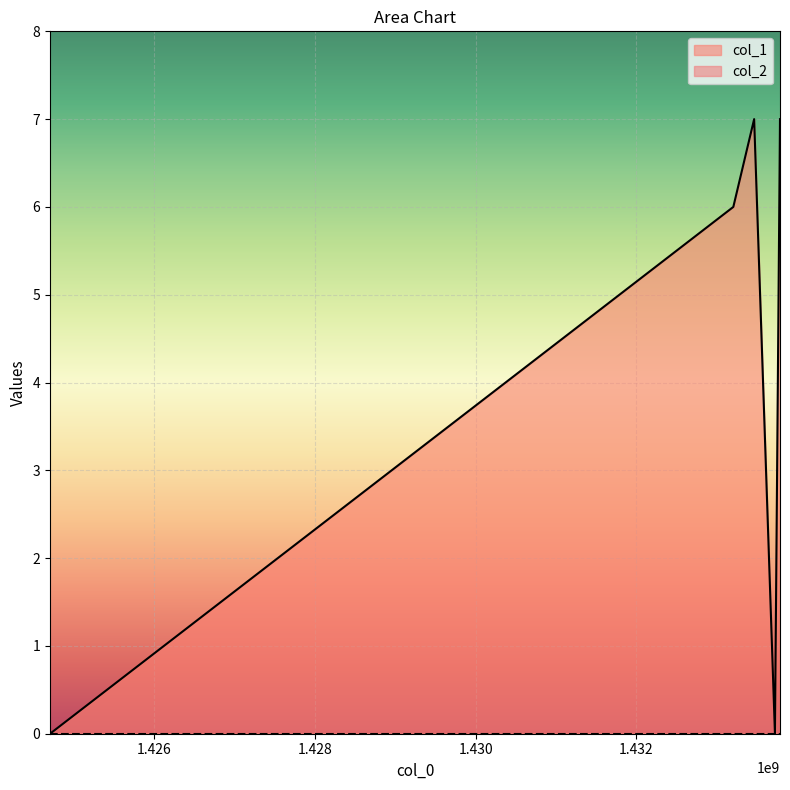

Reading right to left, list all the values displayed in this chart.

7	0	7	6	0